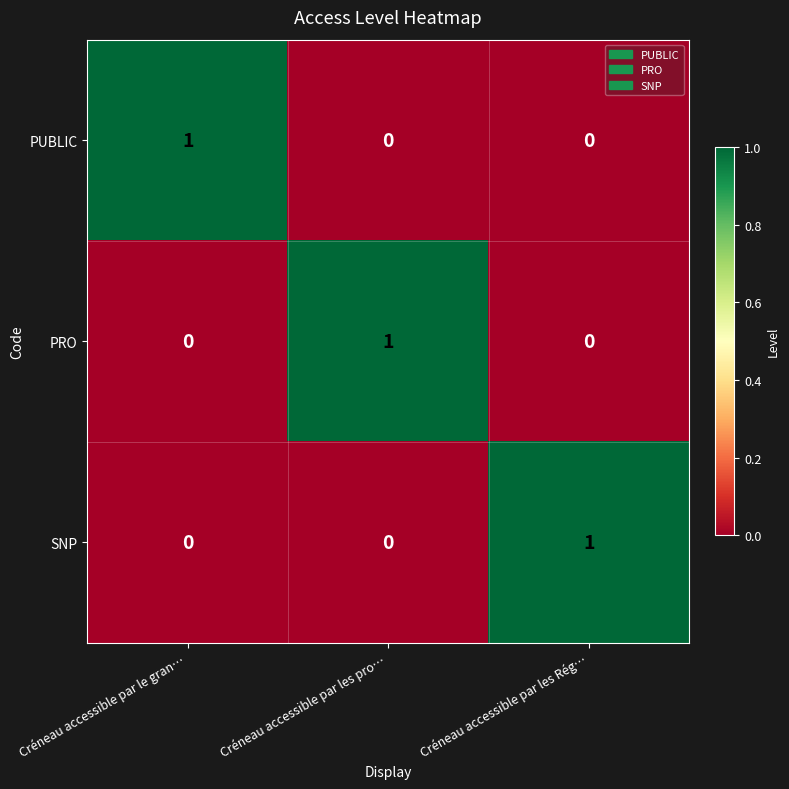

At how many categories does at least one series exceed 0?

3